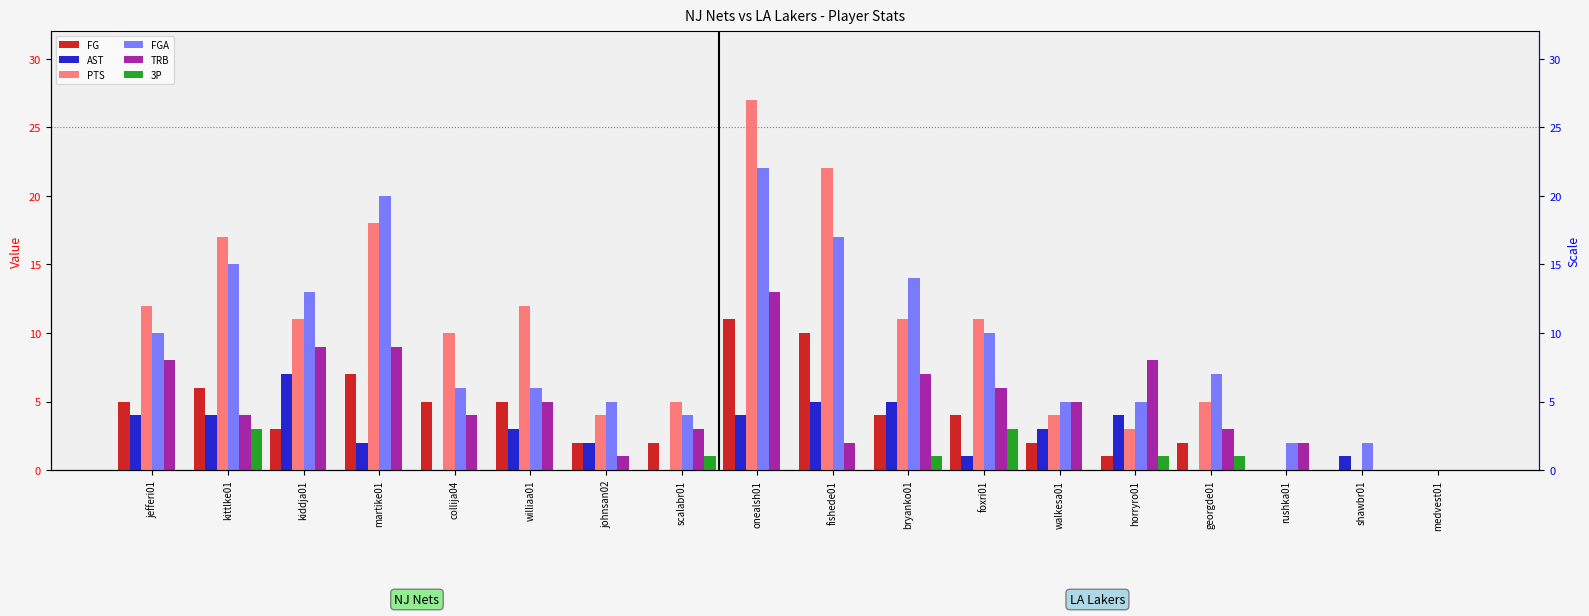

Which has a higher value, jefferi01 or collija04?

jefferi01